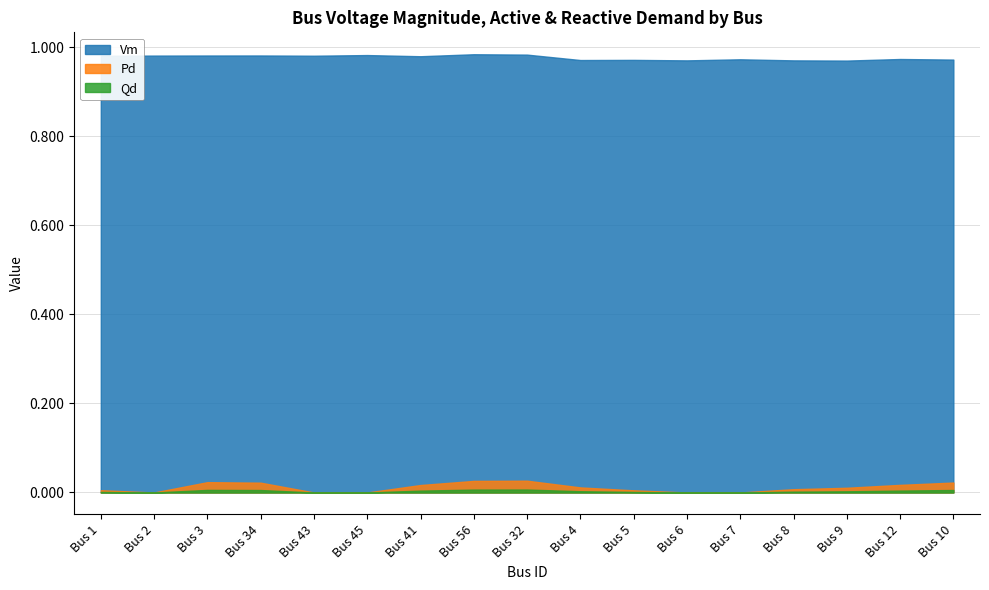

Where is the first local minimum for Vm?

43